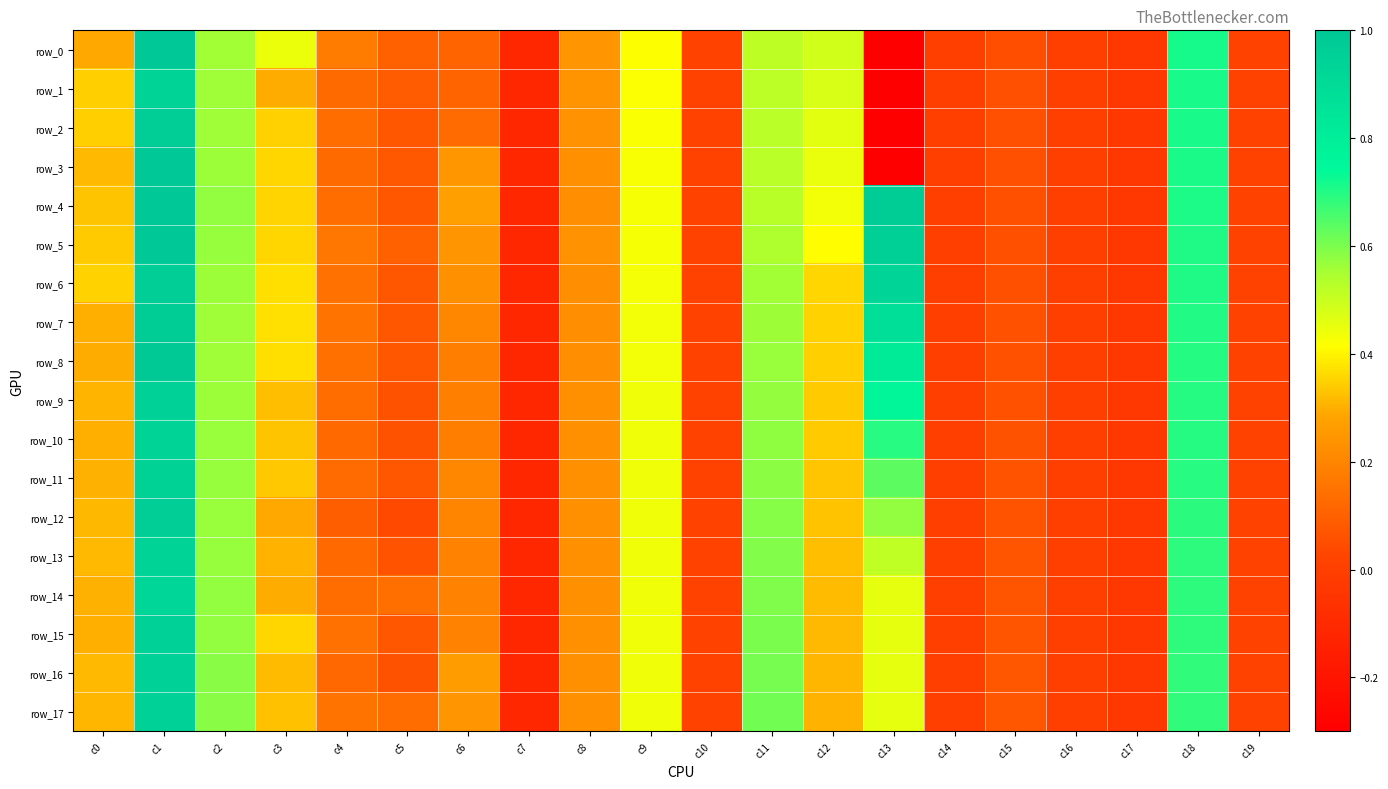

Count the number of data series in this chart.

18